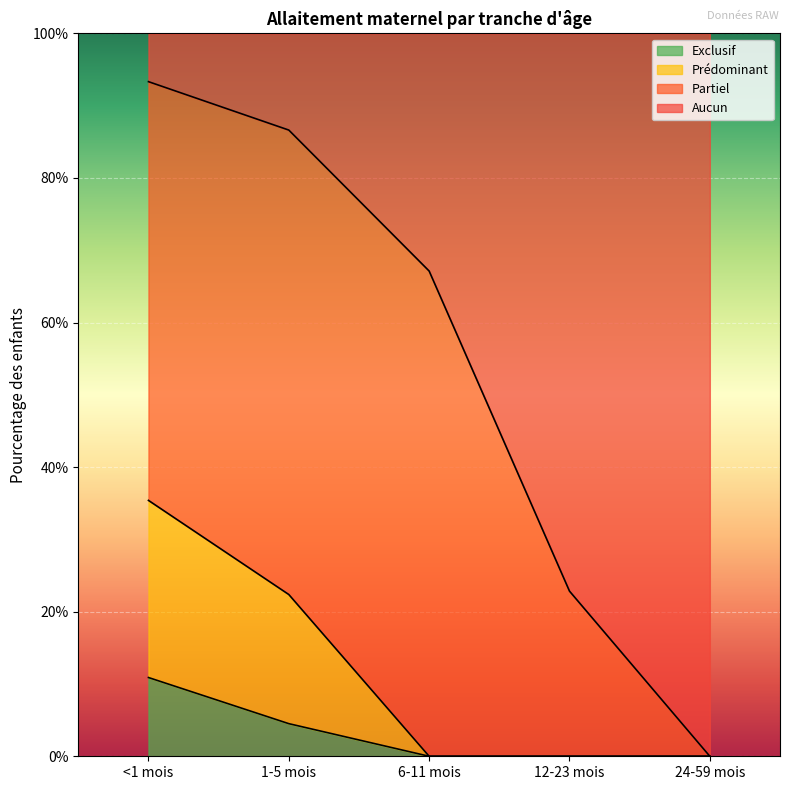

What are all the series names shown in the legend?

Exclusif, Prédominant, Partiel, Aucun